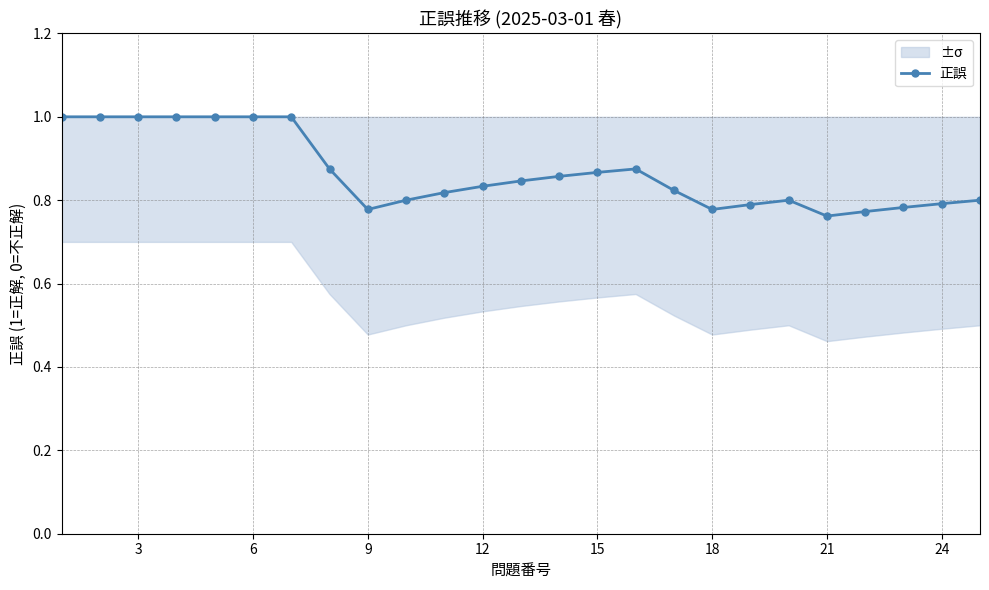

True or false: 正誤 has a value of 0.3 at 21.

False